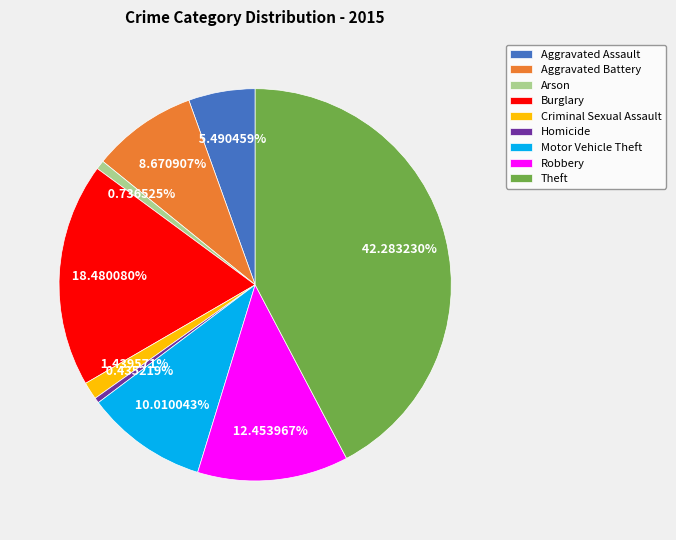

Count the number of slices in the pie.

9